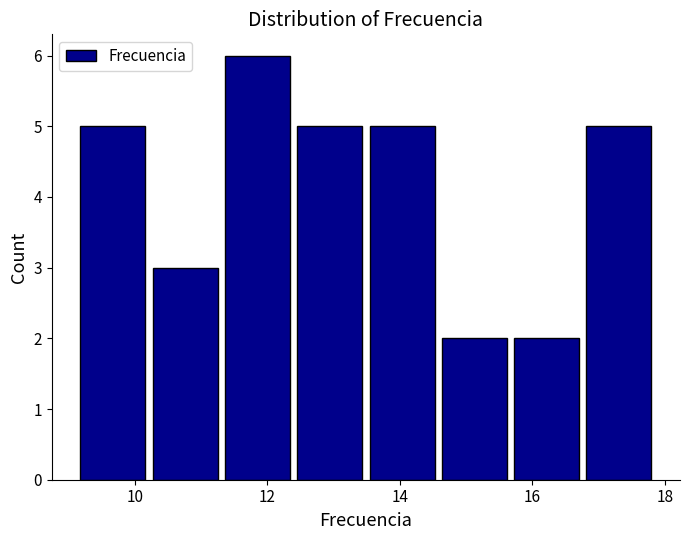

How tall is the bar that spans 14.6 to 15.6 on the x-axis? Neither the bar edges nor the heights are printed on the chart, so give them approximately, as read against the axes.

2